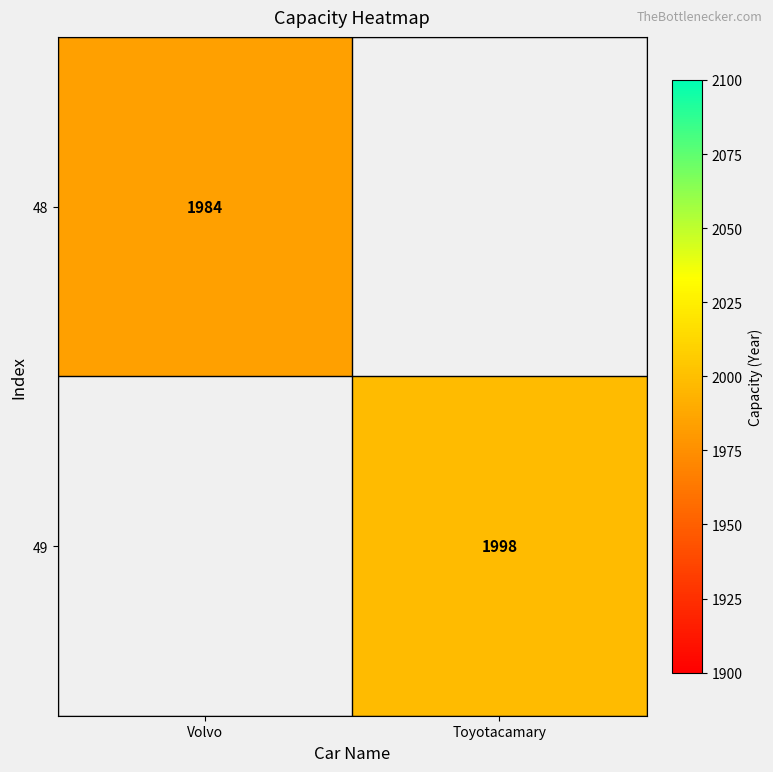

At which category is the sum across all series the highest?

Toyotacamary